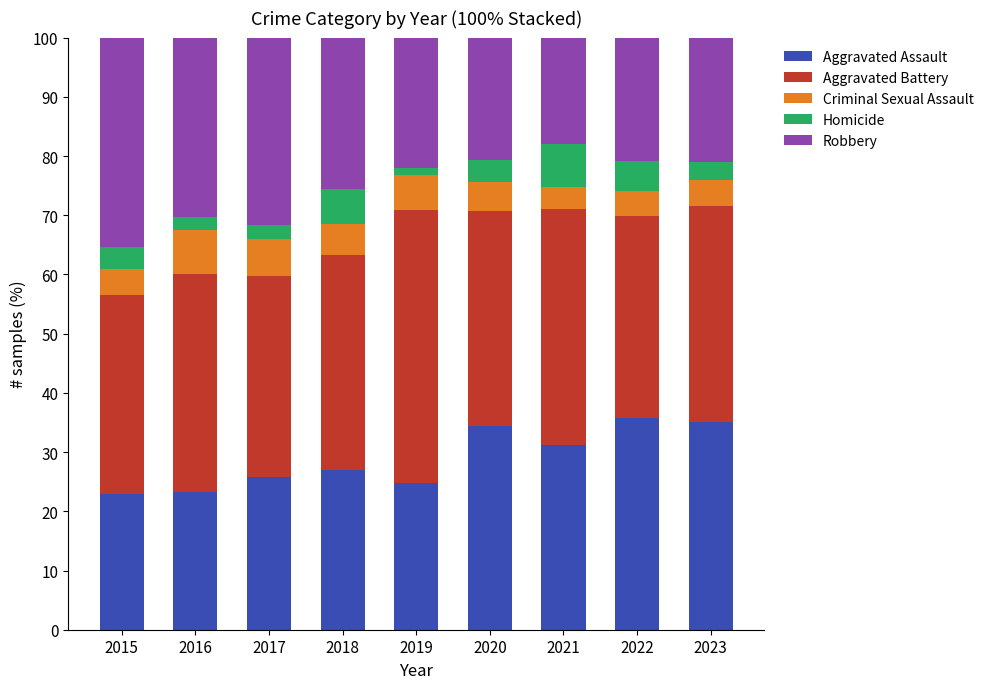

Is it true that Aggravated Assault equals 31.2 at 2021?

True